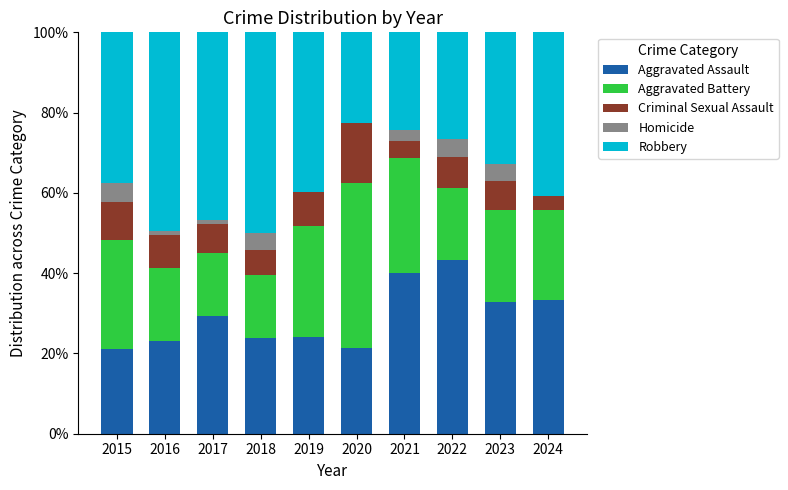

What is the highest value of the Aggravated Assault series?

43.3